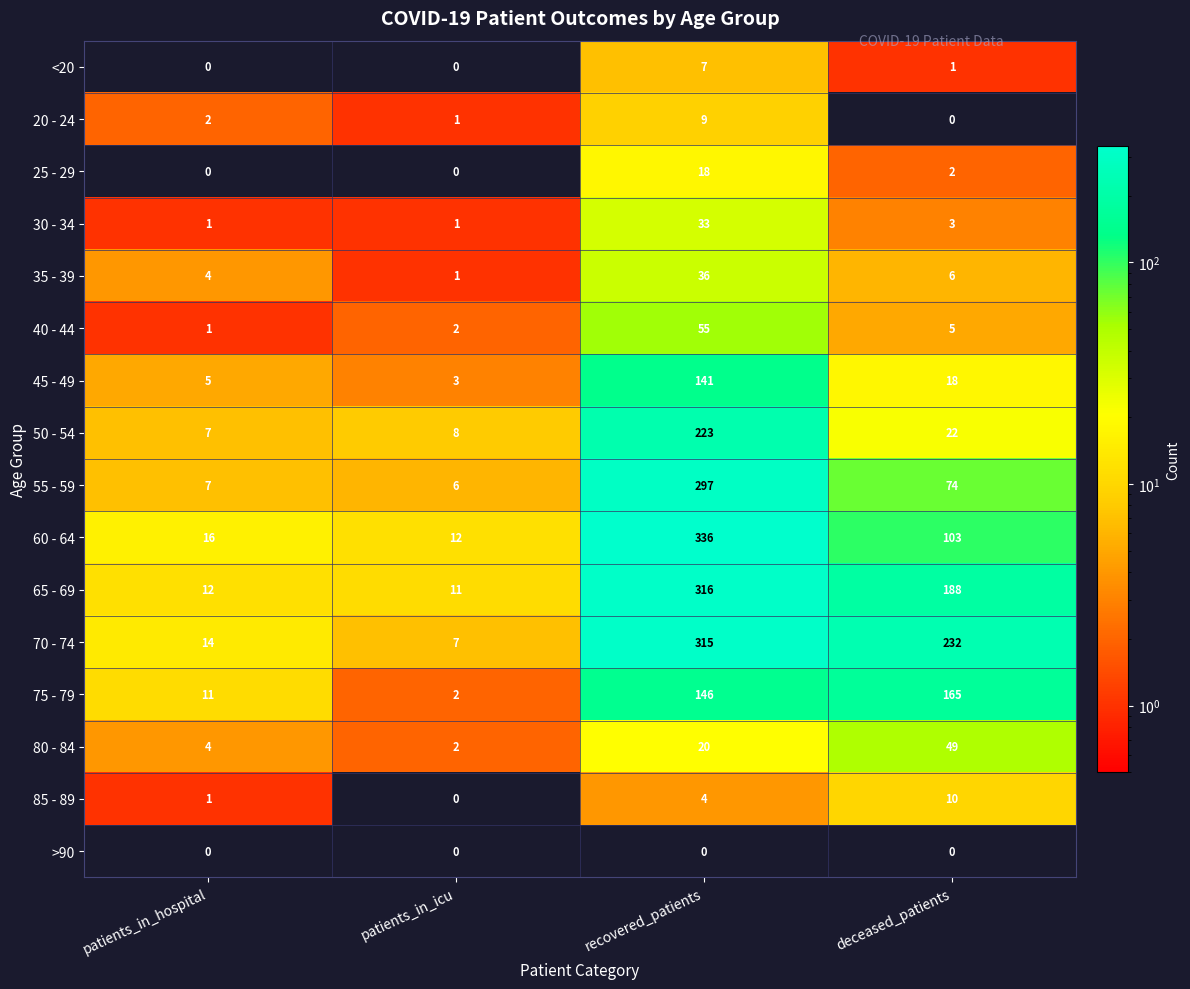

How many series are shown in this chart?

16